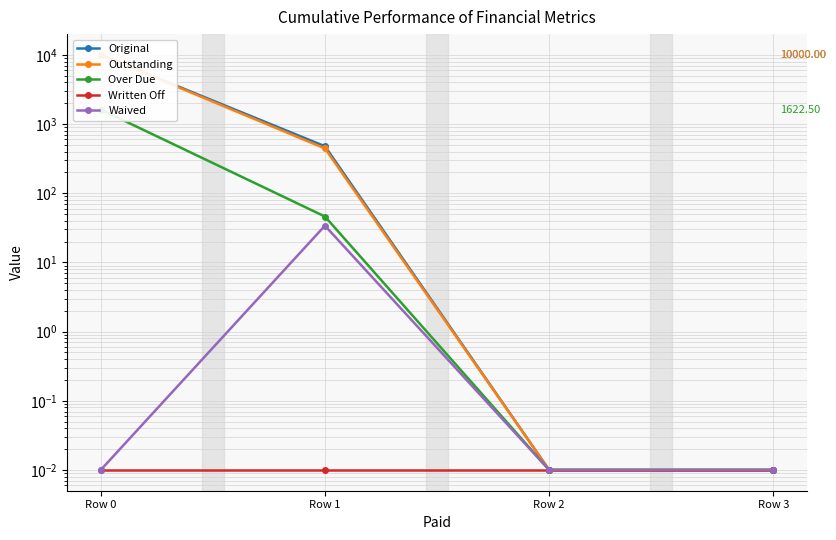

How many lines are shown in the chart?

5